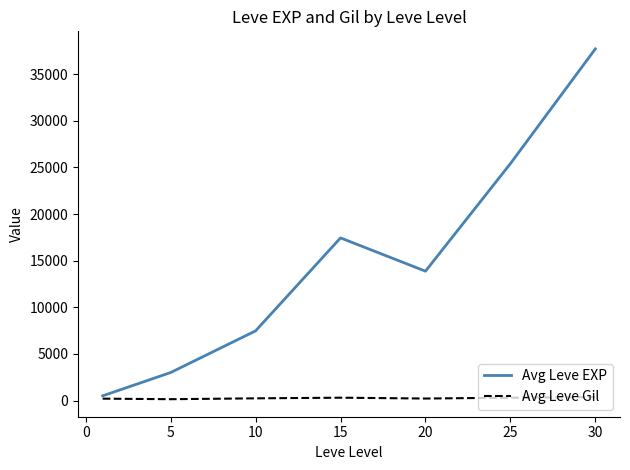

List the series in order of their peak value, lowest first.

Avg Leve Gil, Avg Leve EXP